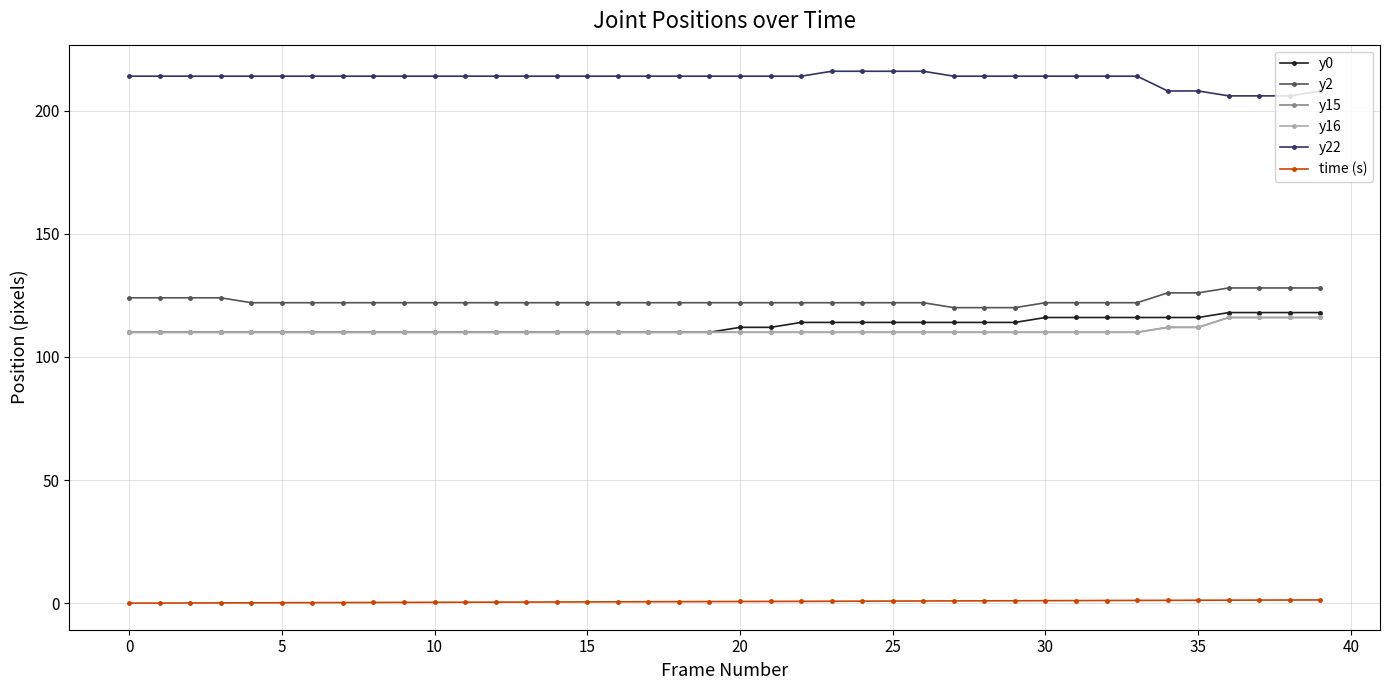

How many y22 values are between 214 and 215?

30